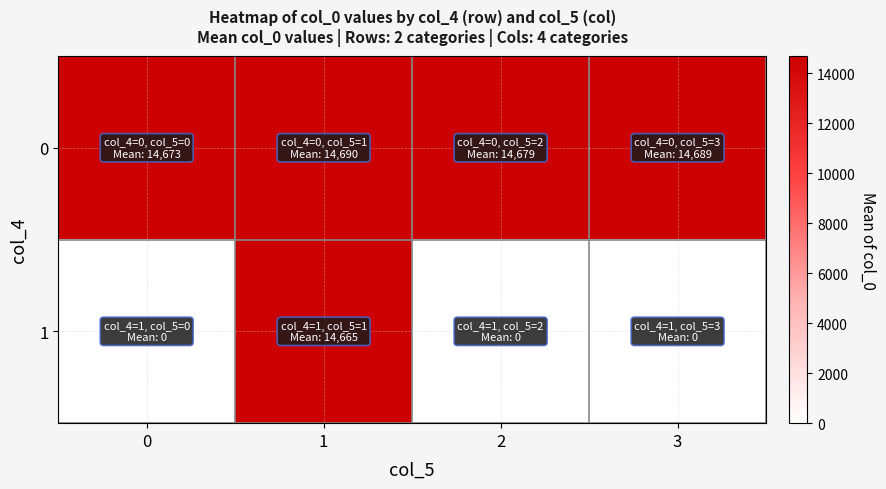

What is the difference between the highest and lowest values at 0?

14672.9